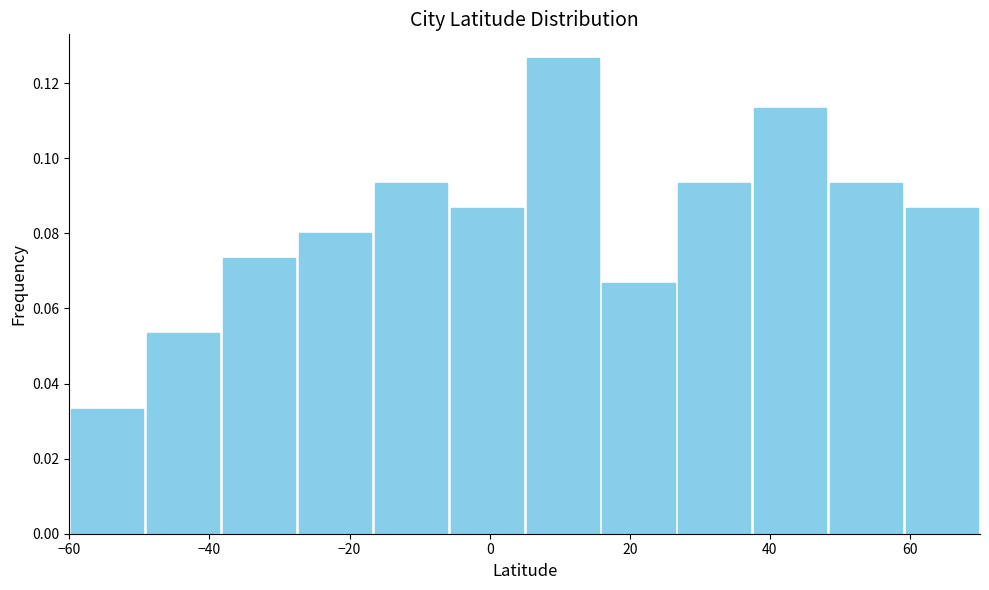

Which range on the x-axis has the tallest bar?

6 to 16